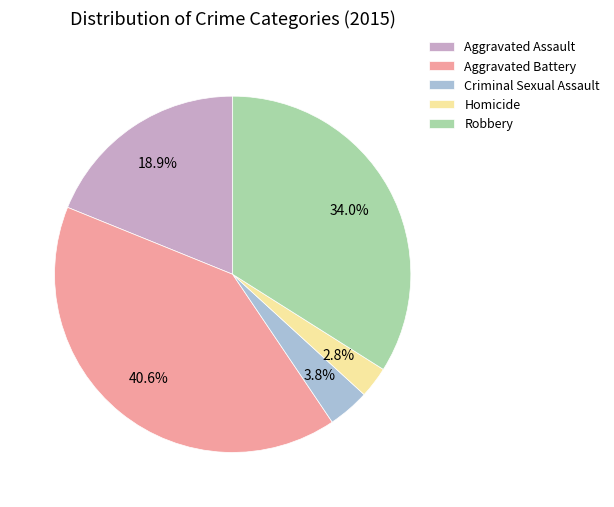

The Aggravated Assault slice represents 25% of the pie. True or false?

False